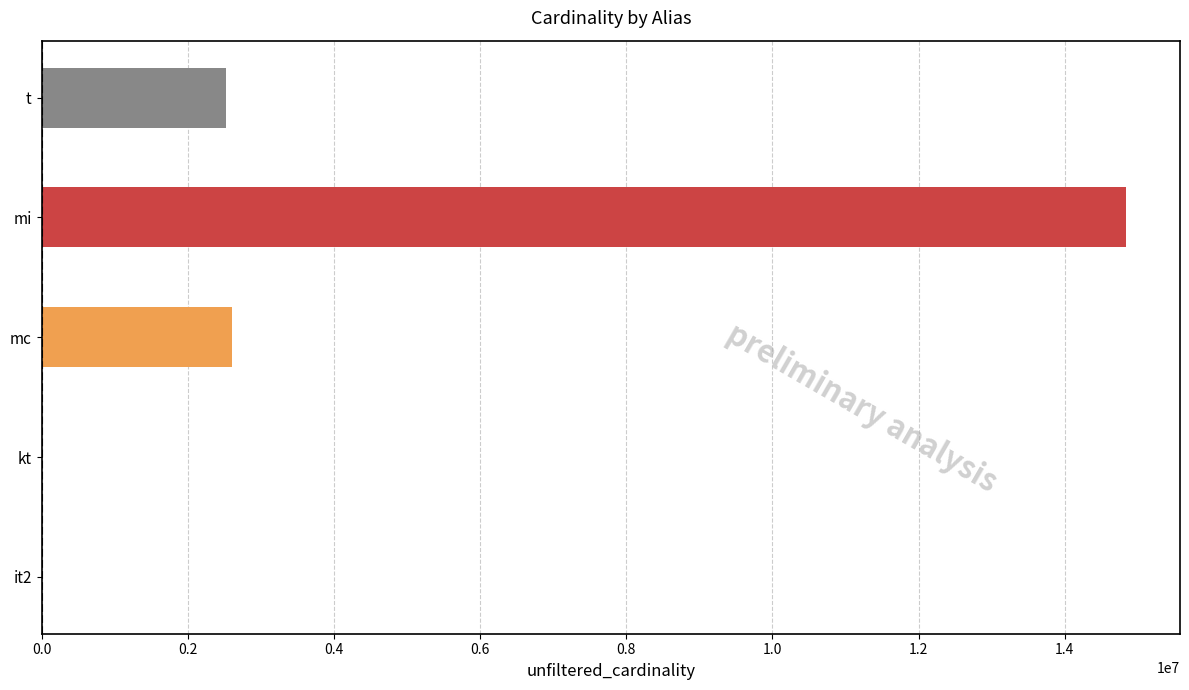

Is it true that the value at mi is 14835720?

True